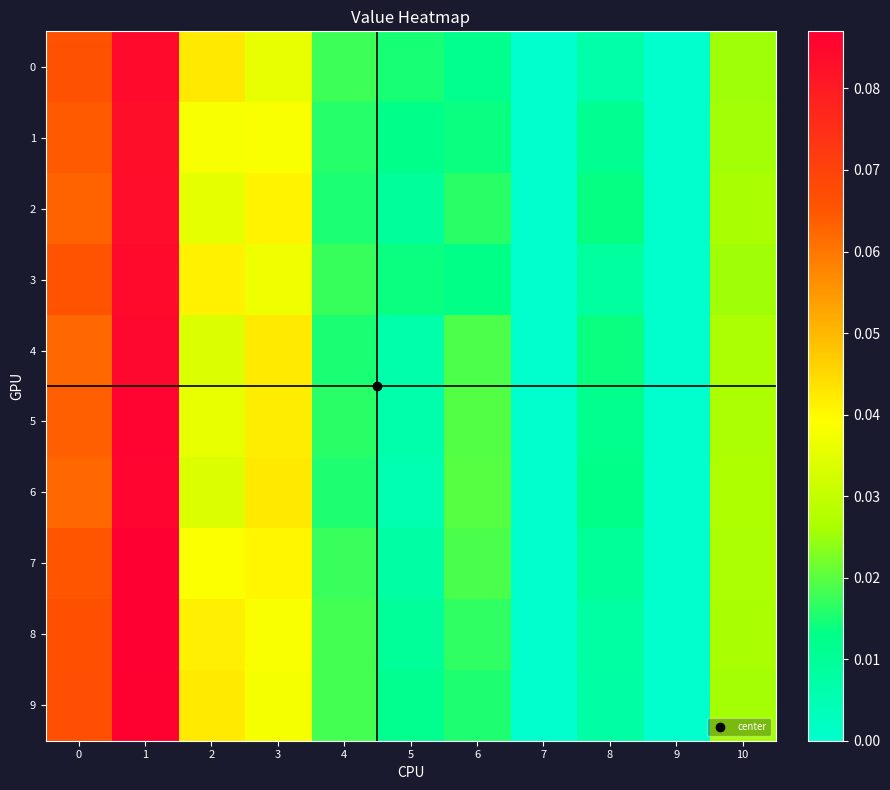

How many distinct data groups are displayed?

10